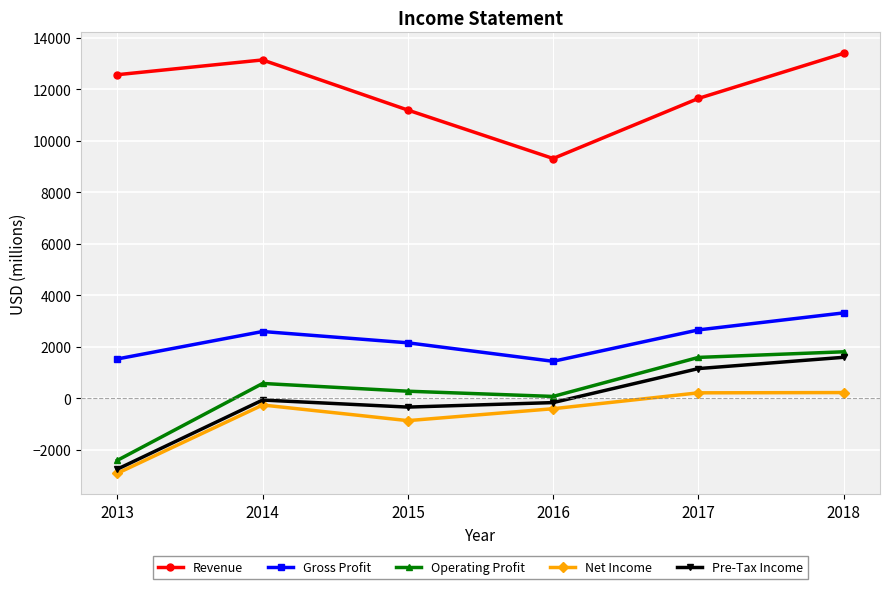

True or false: Pre-Tax Income has a value of 1597 at 2018.

True